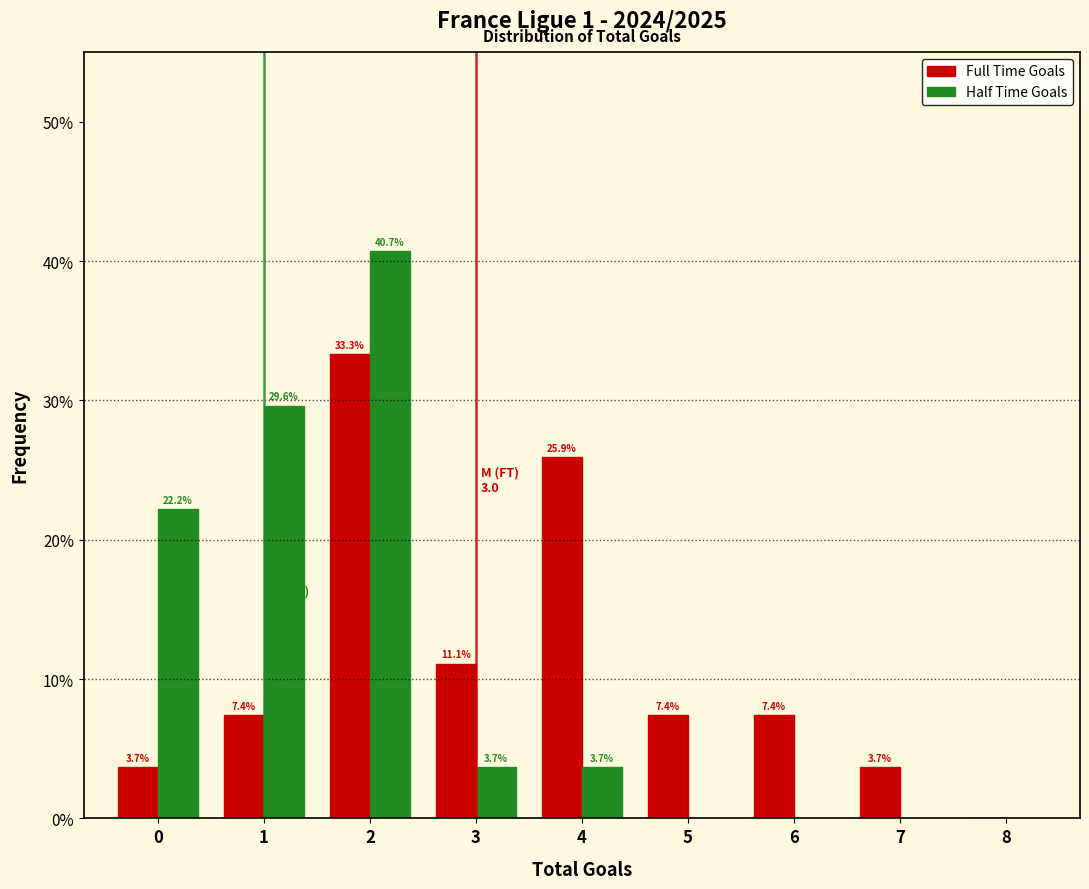

Reading left to right, transcribe all the data shown in this chart.

Full Time Goals: 0=3.7	1=7.4	2=33.3	3=11.1	4=25.9	5=7.4	6=7.4	7=3.7	8=0.0
Half Time Goals: 0=22.2	1=29.6	2=40.7	3=3.7	4=3.7	5=0.0	6=0.0	7=0.0	8=0.0